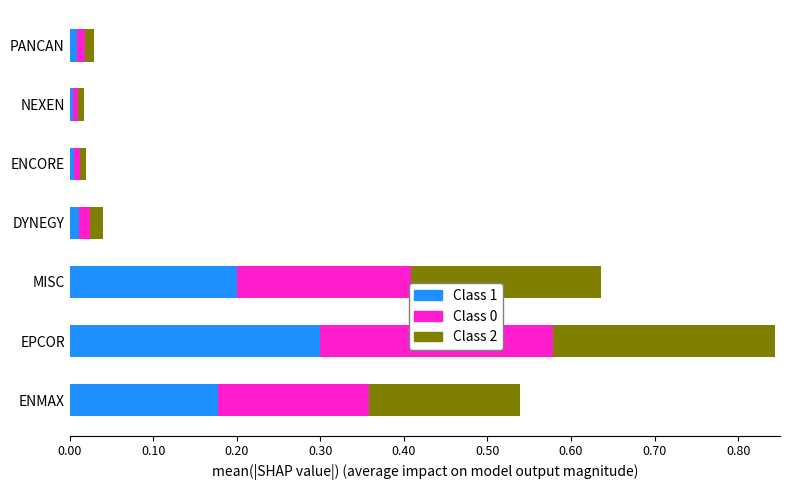

The value of Class 1 at DYNEGY is 0.0. True or false?

True